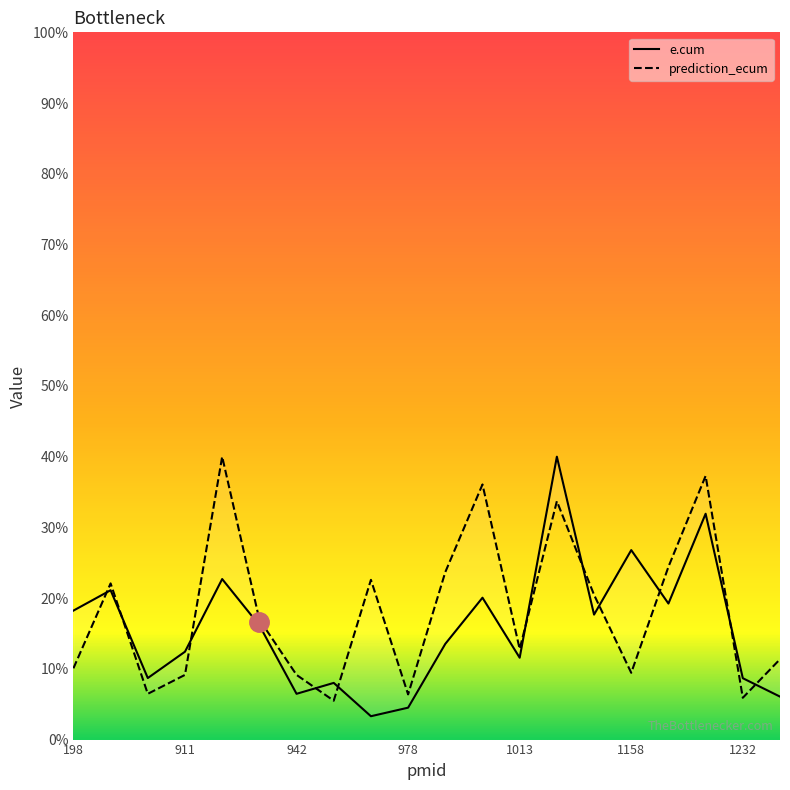

What is the sum of all e.cum values?

317.2